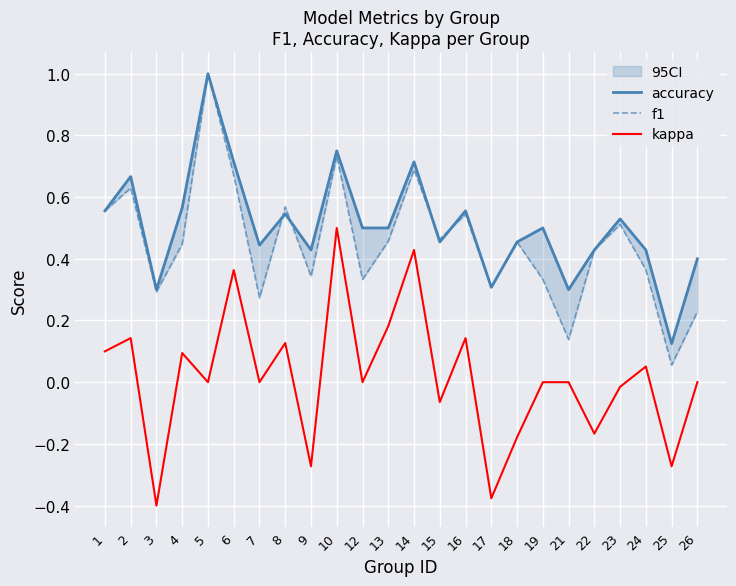

Reading left to right, list all the values displayed in this chart.

accuracy: 0.6	0.7	0.3	0.6	1.0	0.7	0.4	0.5	0.4	0.8	0.5	0.5	0.7	0.5	0.6	0.3	0.5	0.5	0.3	0.4	0.5	0.4	0.1	0.4
f1: 0.6	0.6	0.3	0.4	1.0	0.7	0.3	0.6	0.3	0.7	0.3	0.5	0.7	0.5	0.5	0.3	0.5	0.3	0.1	0.4	0.5	0.4	0.1	0.2
kappa: 0.1	0.1	-0.4	0.1	0.0	0.4	0.0	0.1	-0.3	0.5	0.0	0.2	0.4	-0.1	0.1	-0.4	-0.2	0.0	0.0	-0.2	-0.0	0.1	-0.3	0.0